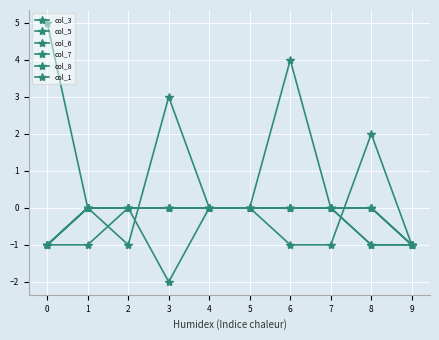

Between which two adjacent categories do col_7 and col_5 first intersect?

7 and 8